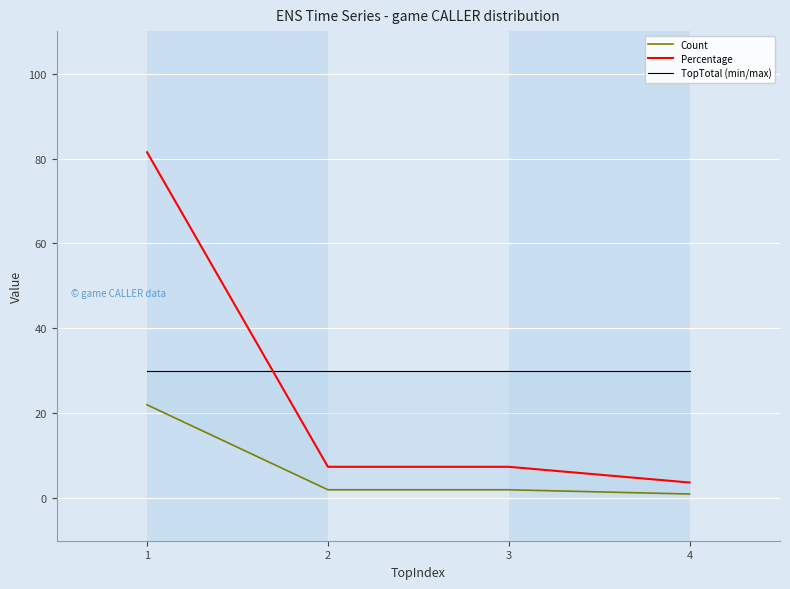

What are all the series names shown in the legend?

Count, Percentage, TopTotal (min/max)